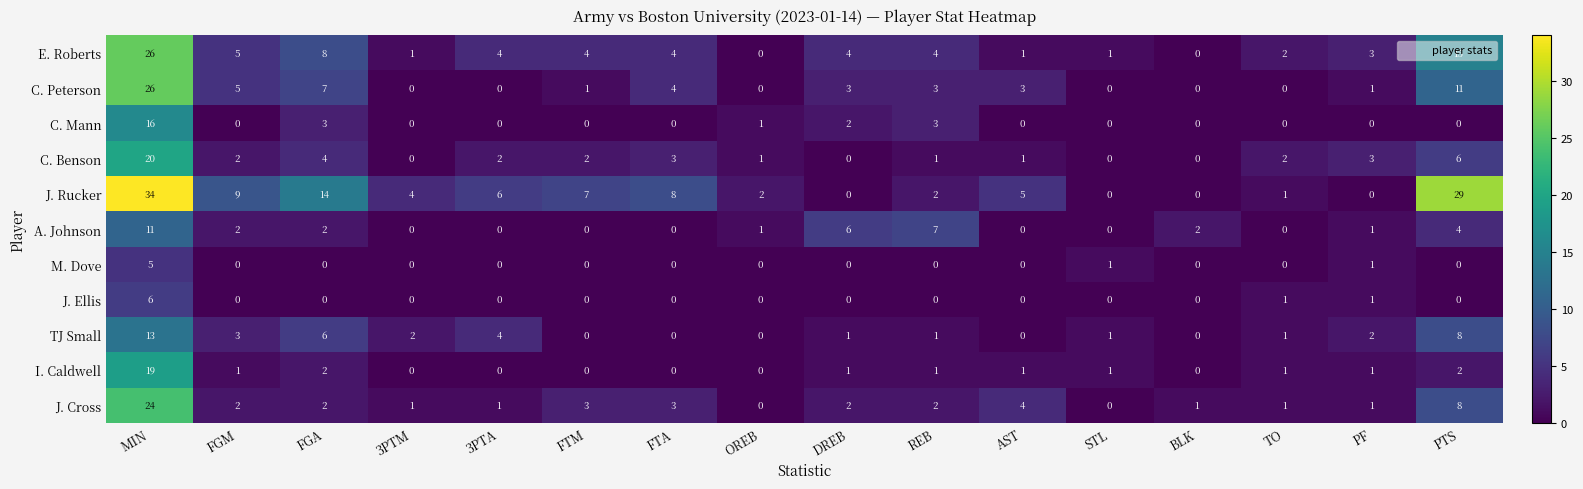

How many values in the J. Ellis series exceed 0?

3